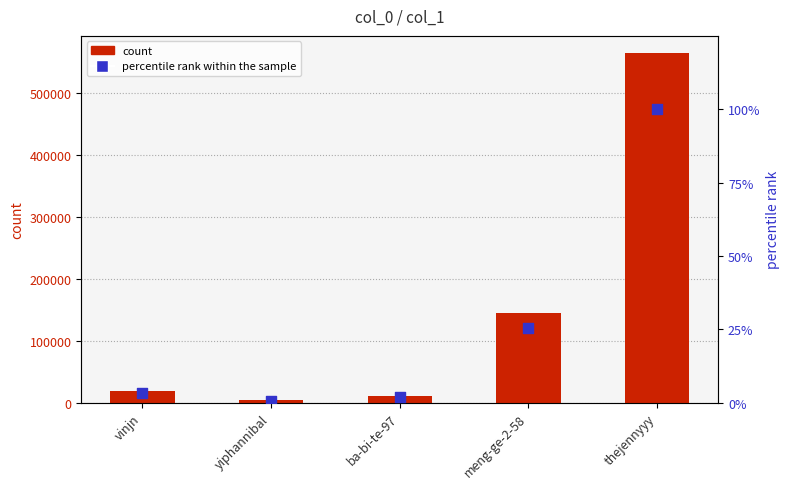

Is the value of percentile rank within the sample at meng-ge-2-58 greater than the value of count at yiphannibal?

No